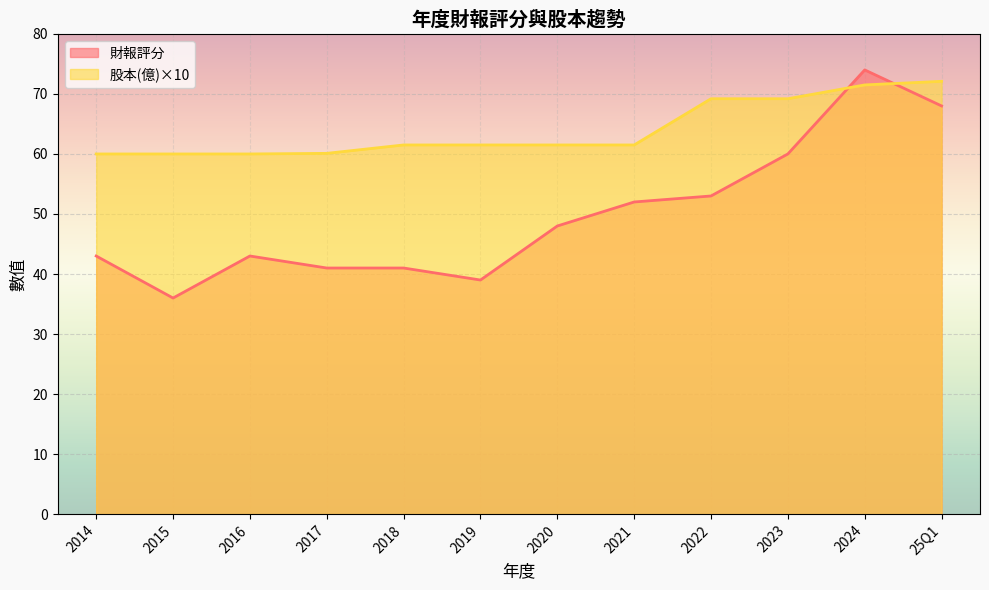

Rank the series at 2015 from lowest to highest value.

財報評分, 股本(億)×10